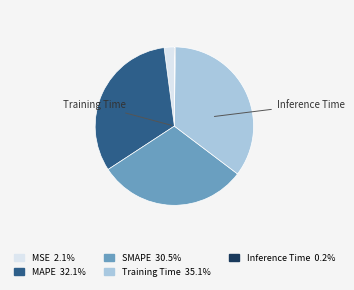

Is there a majority slice in this chart?

No